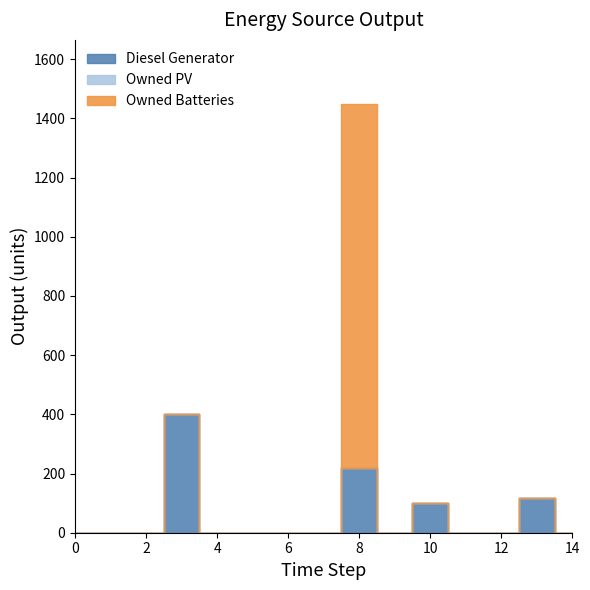

True or false: Owned PV and Diesel Generator intersect in this chart.

False